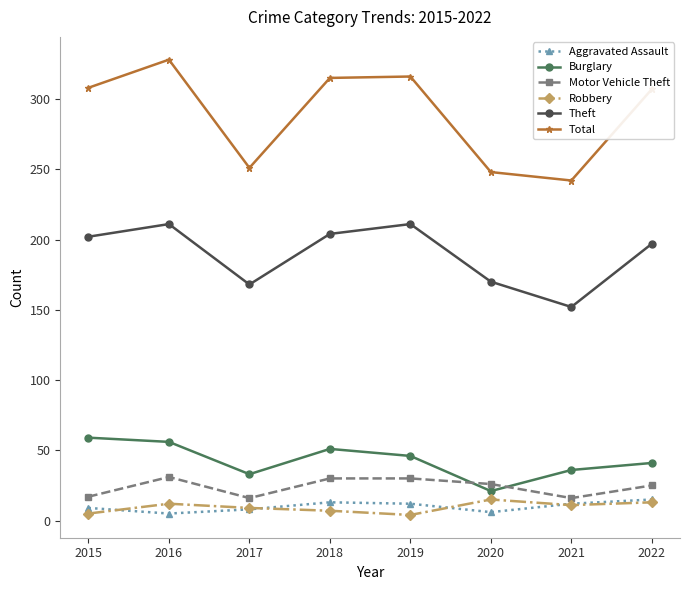

Which series changed the most between 2016 and 2017?

Total